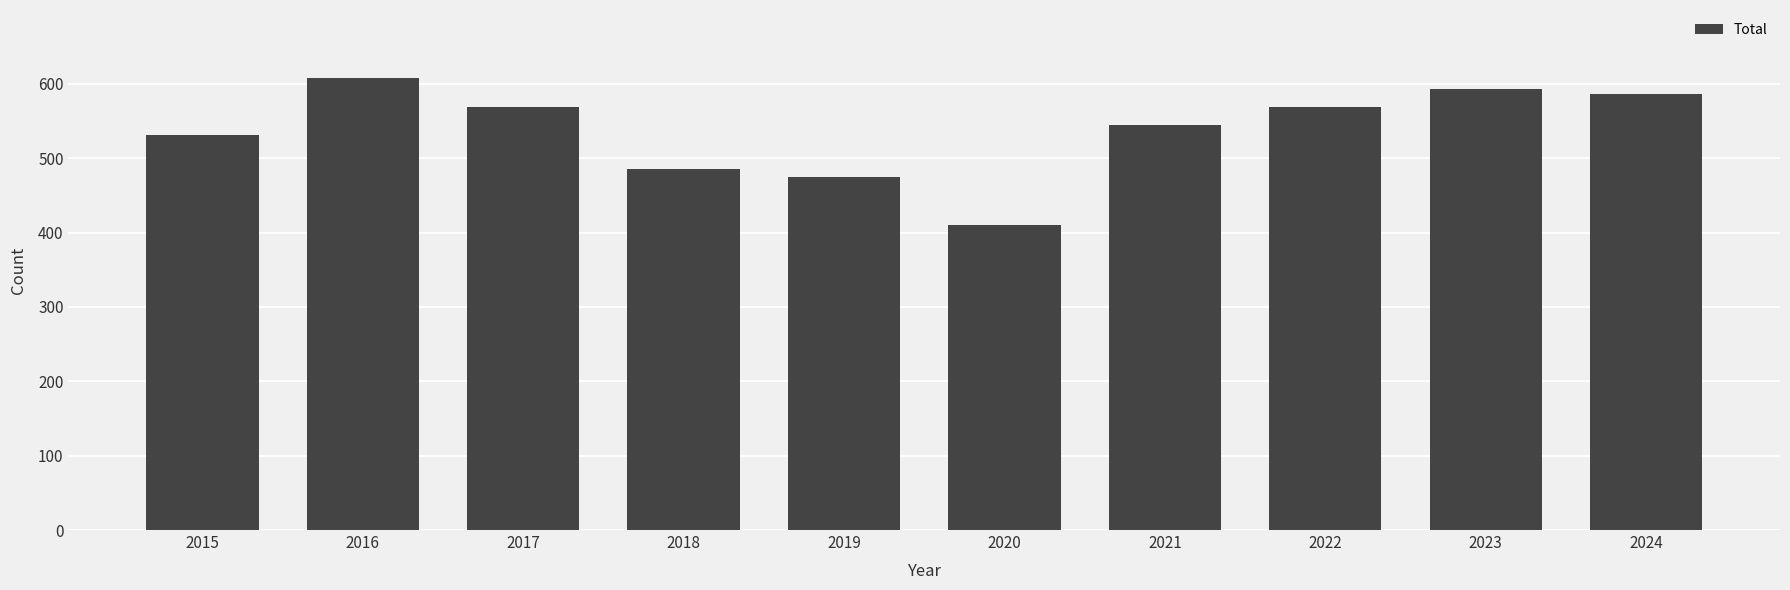

What value does the data have at 2017?

569